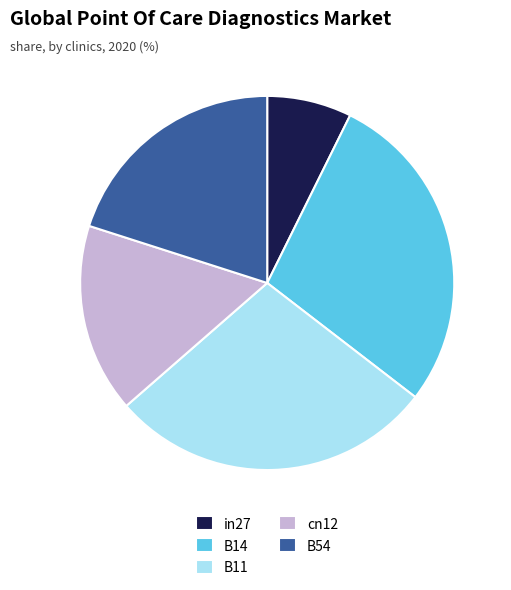

Does cn12 represent more than half of the total?

No